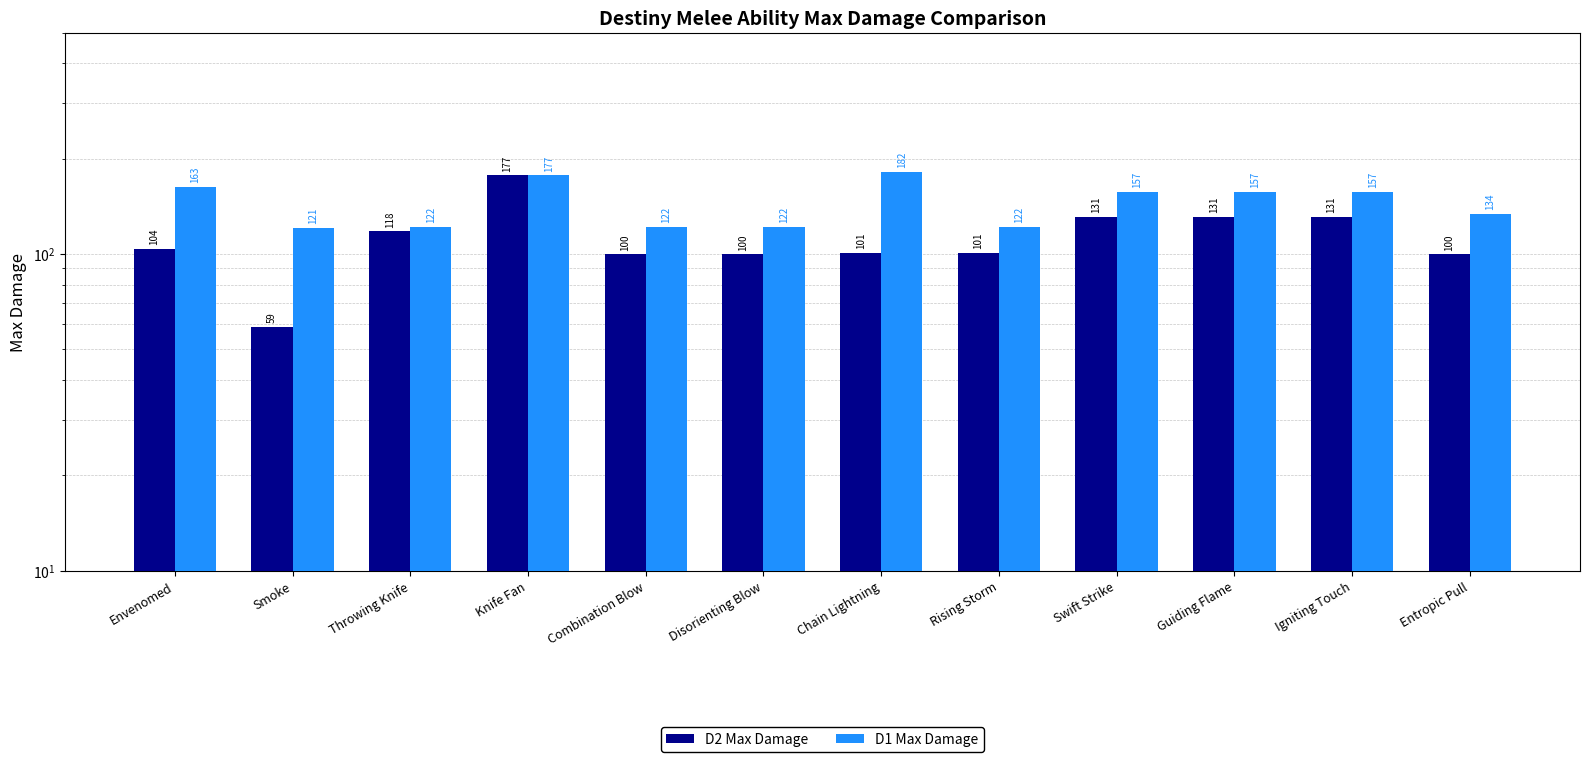

At which label does D1 Max Damage first exceed 157?

Envenomed